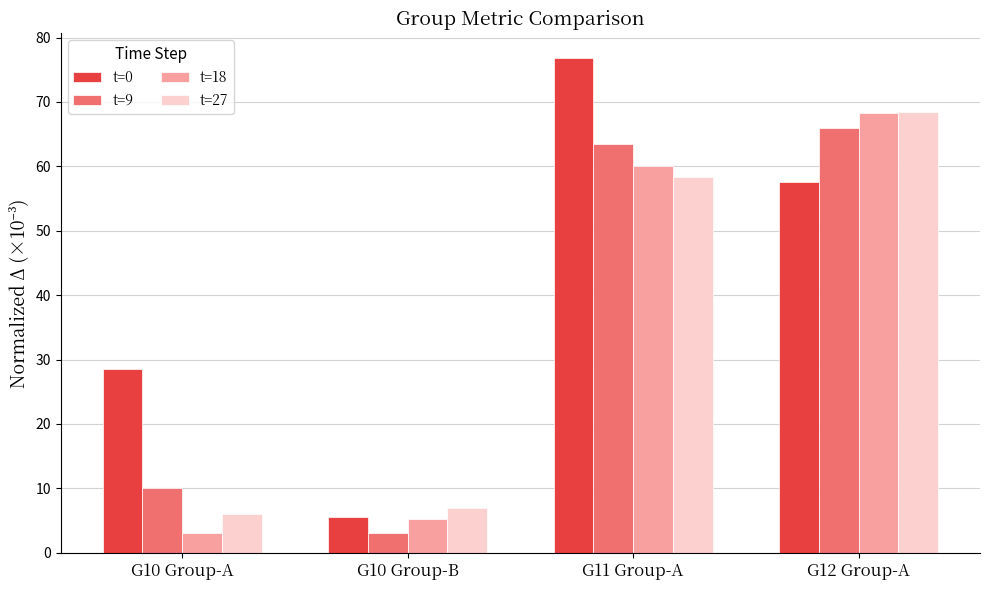

What is the label of the 2nd bar from the right?

G11 Group-A